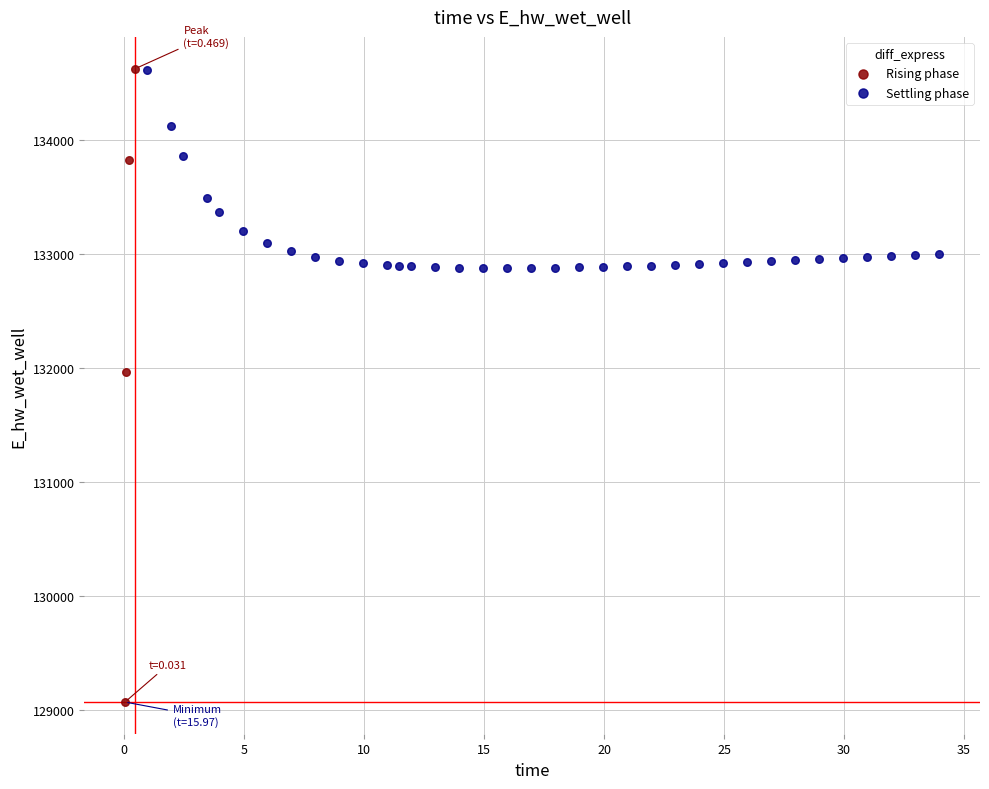

Which series has the largest Y range (max minus min)?

Rising phase